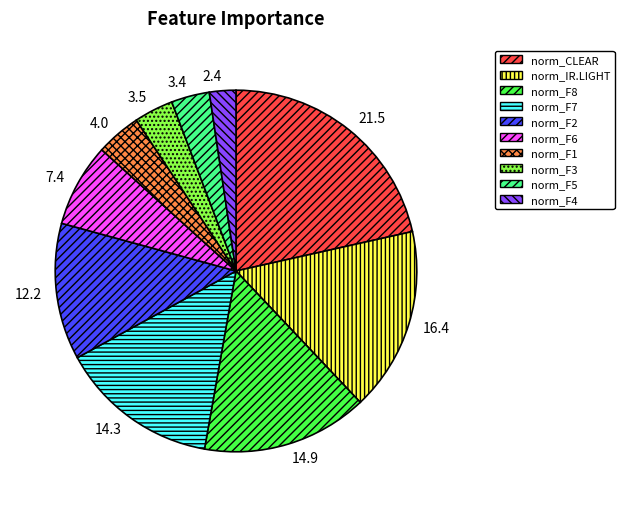

Is there a majority slice in this chart?

No